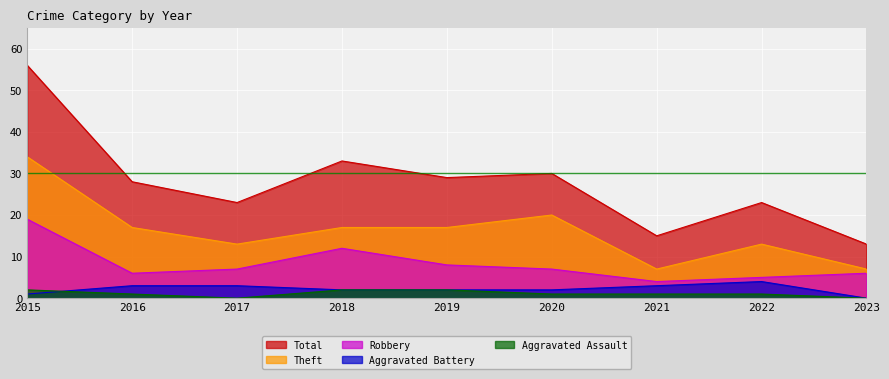

Rank the categories by Total value from lowest to highest.

2023, 2021, 2017, 2022, 2016, 2019, 2020, 2018, 2015